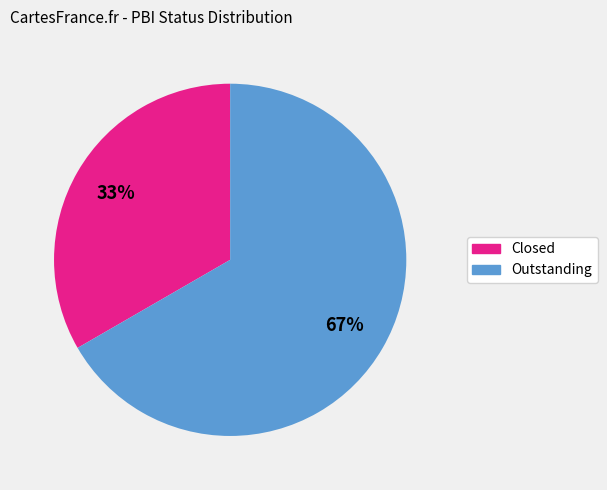

To the nearest percent, what is the average slice percentage?

50%